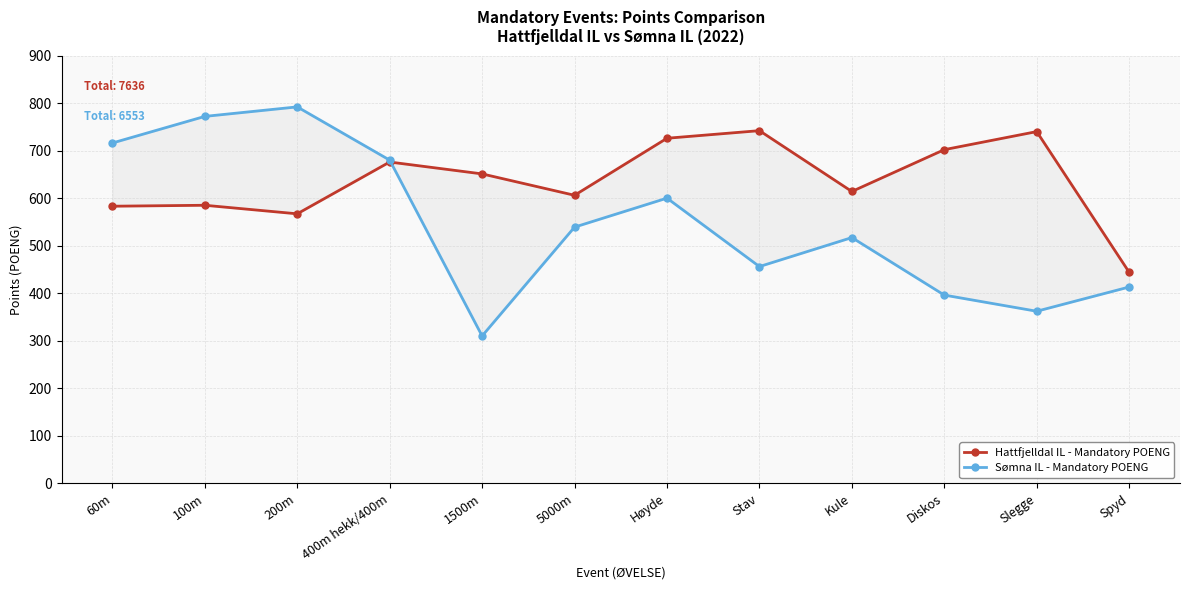

Reading right to left, extract all data points from this chart.

Hattfjelldal IL - Mandatory POENG: 444	740	702	614	742	726	606	651	676	567	585	583
Sømna IL - Mandatory POENG: 413	362	396	517	456	600	539	310	680	792	772	716